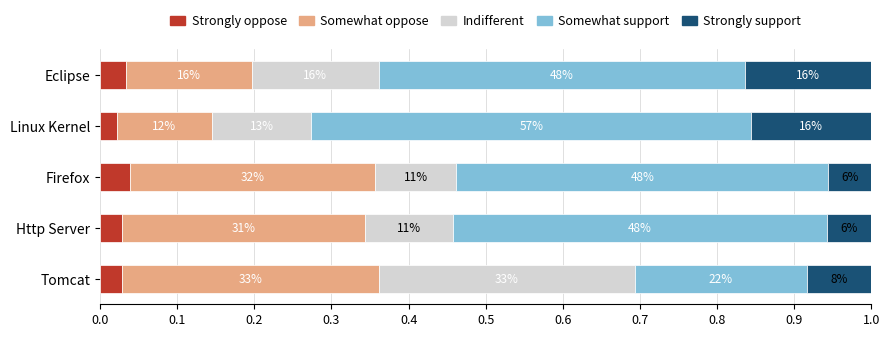

How many Strongly oppose values are between 0 and 1?

5